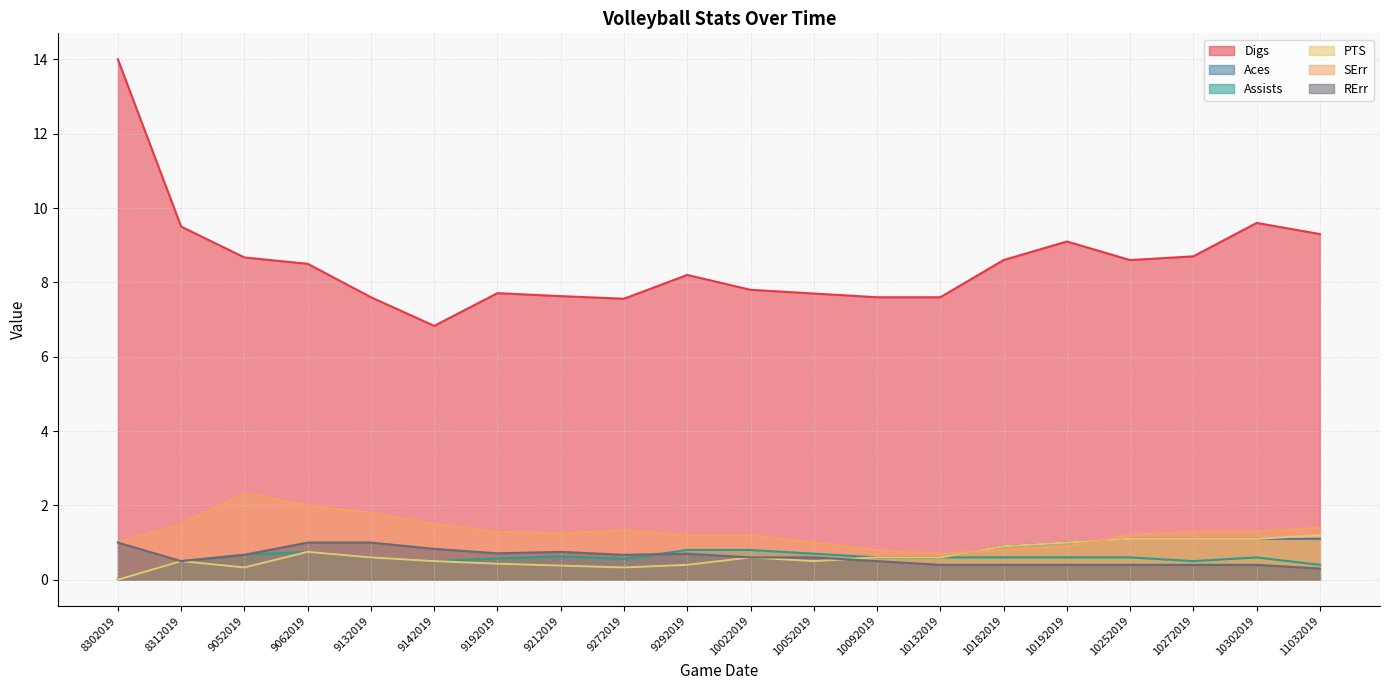

At which label does PTS reach its minimum?

8302019